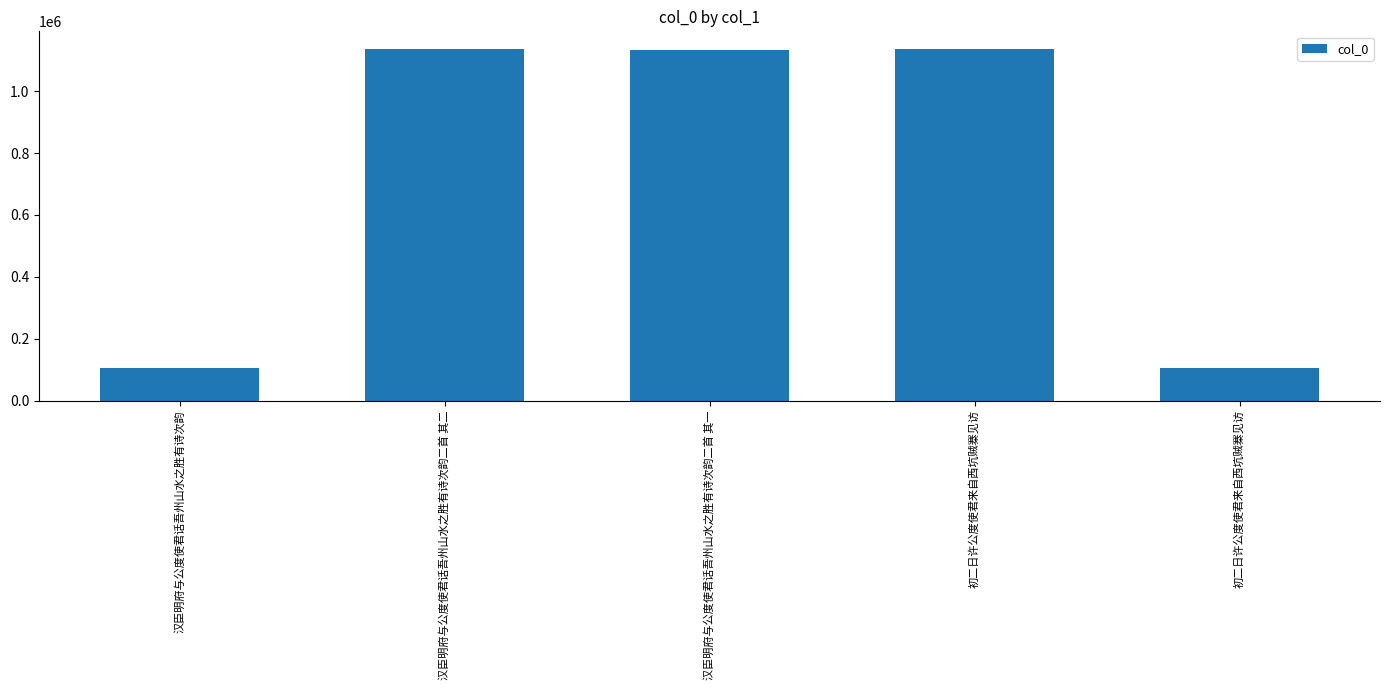

What is the difference between the values at 初二日许公度使君来自西坑贼寨见访 and 汉臣明府与公度使君话吾州山水之胜有诗次韵二首 其一?

2236